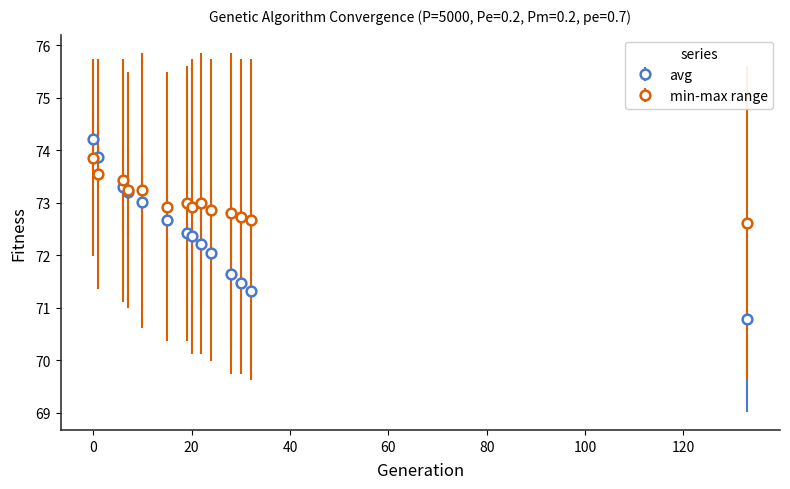

Which series has the largest total across all categories?

min-max range